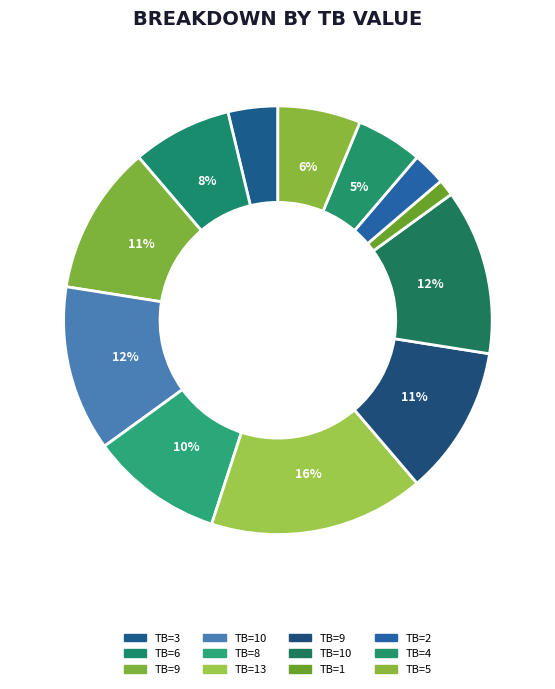

How many slices are in this pie chart?

12